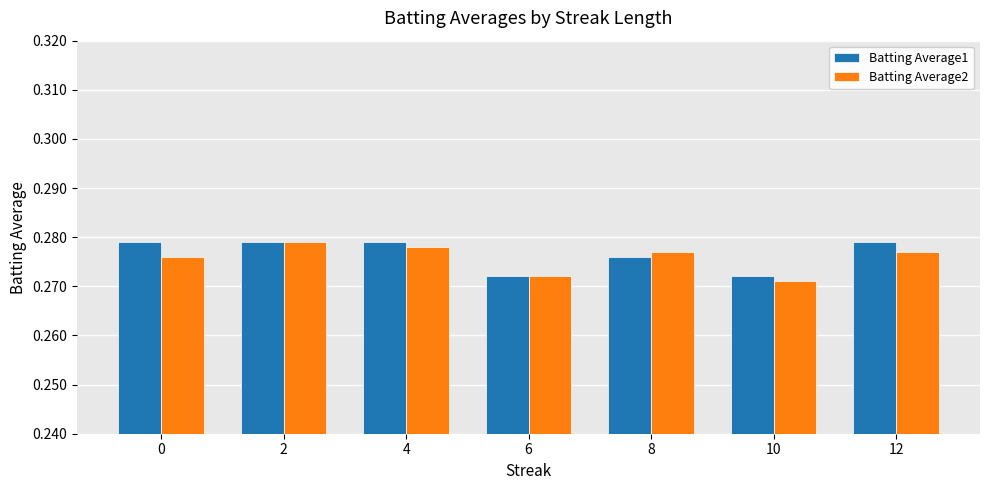

What is the sum of all Batting Average2 values?

1.9